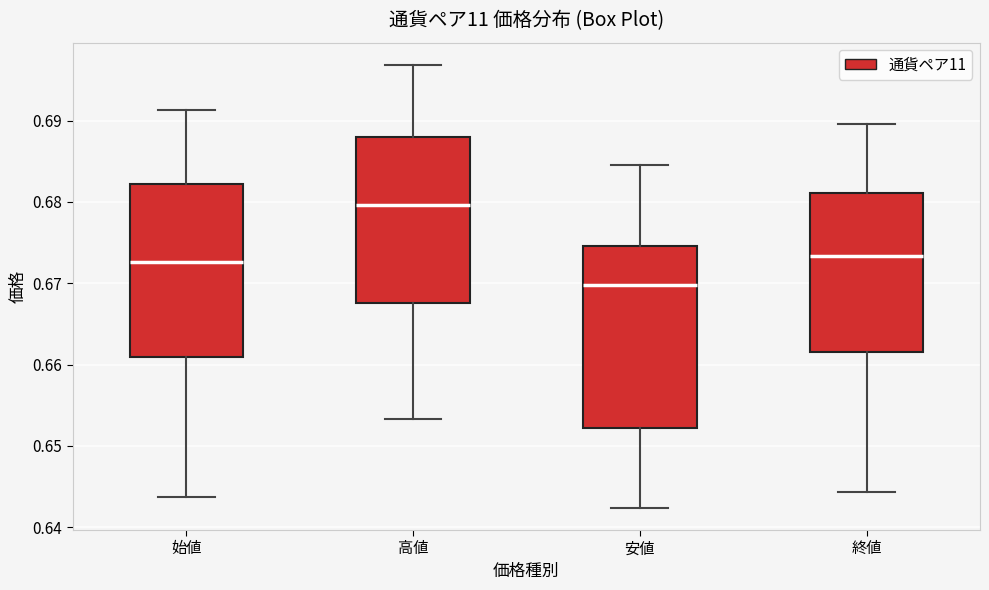

Which box has the lowest median line?

安値